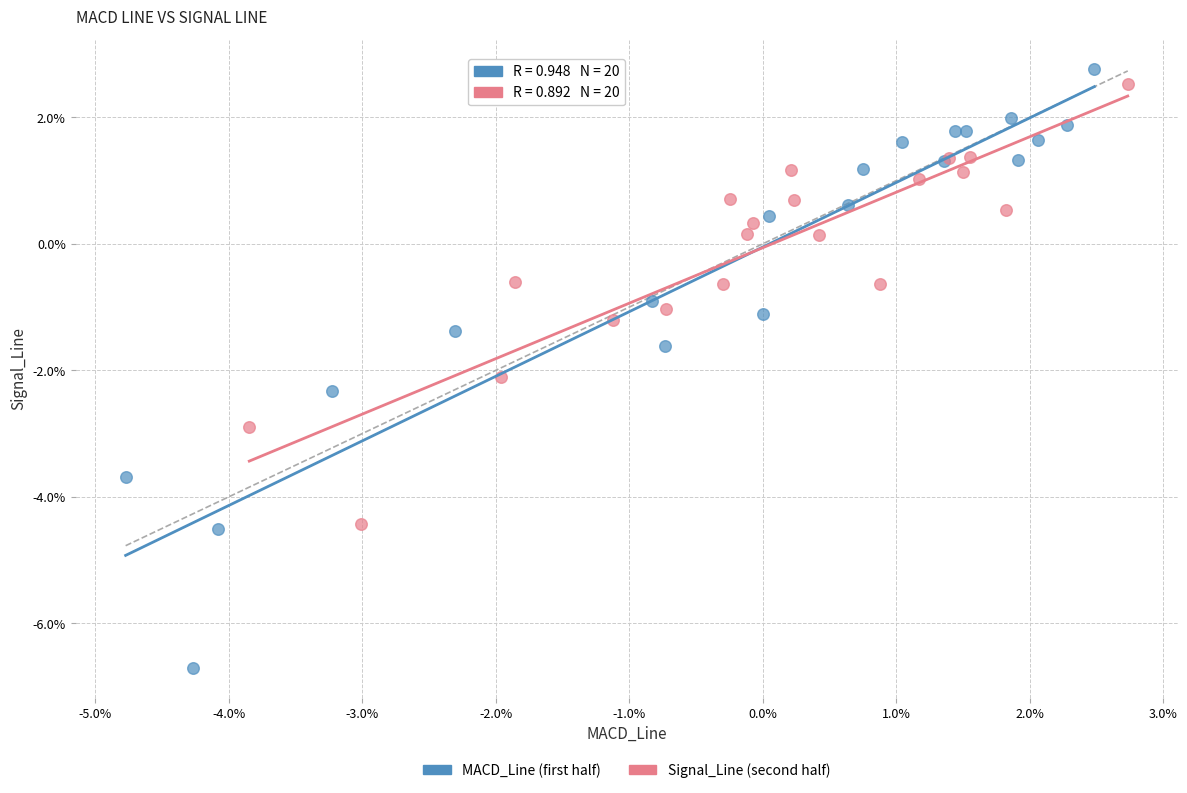

What are all the series names shown in the legend?

MACD_Line (first half), Signal_Line (second half)